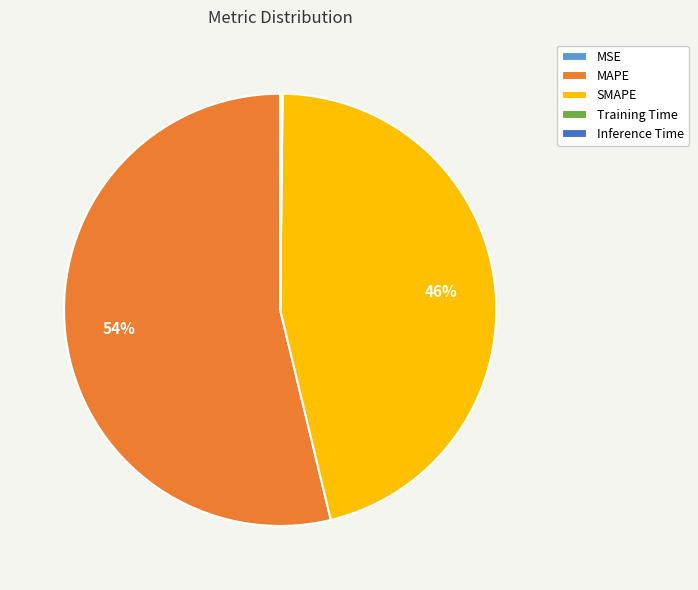

What is the largest slice in the pie chart?

MAPE